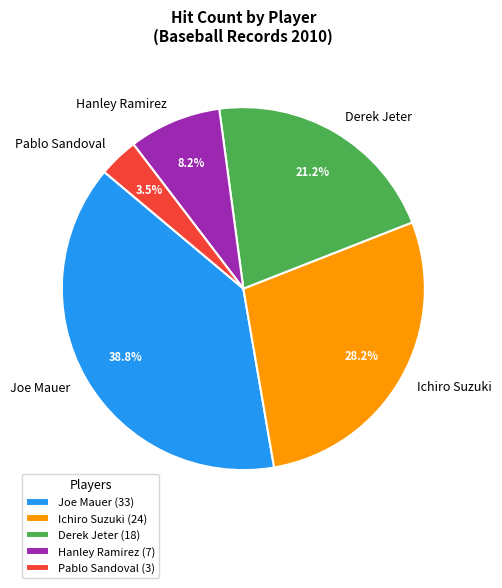

To the nearest percent, what is the difference between the largest and smallest slice percentages?

35%